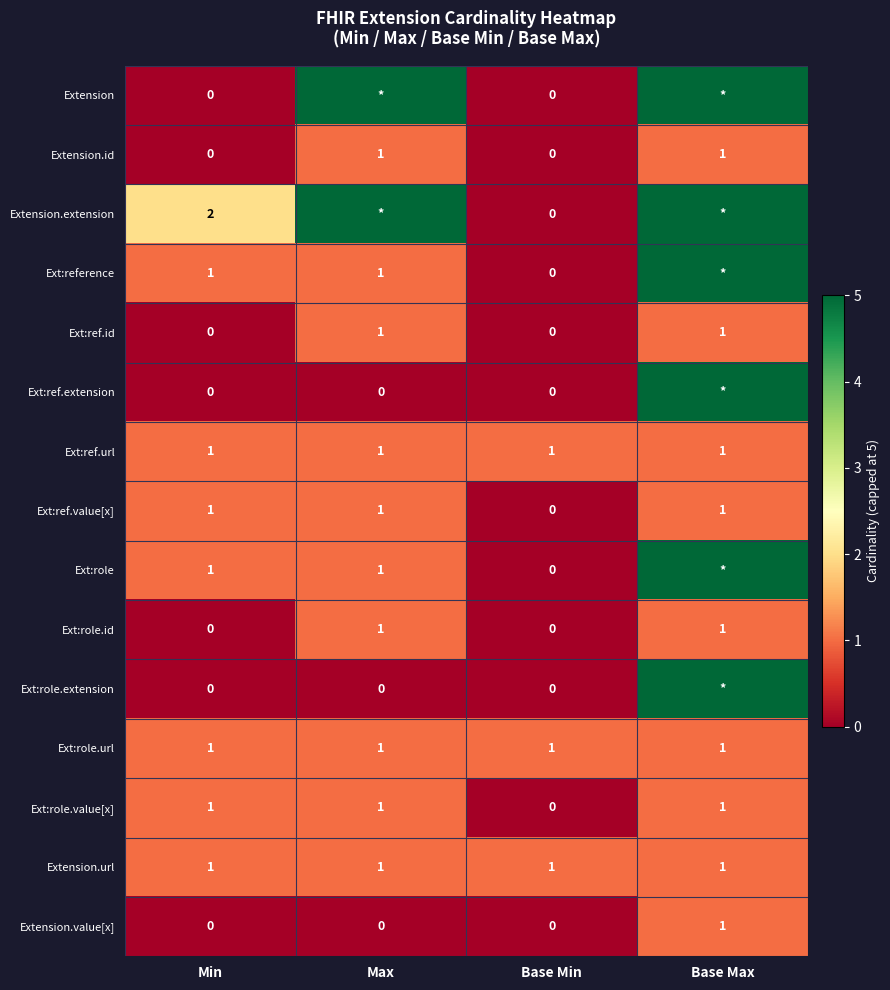

What is the sum of all Ext:ref.url values?

4